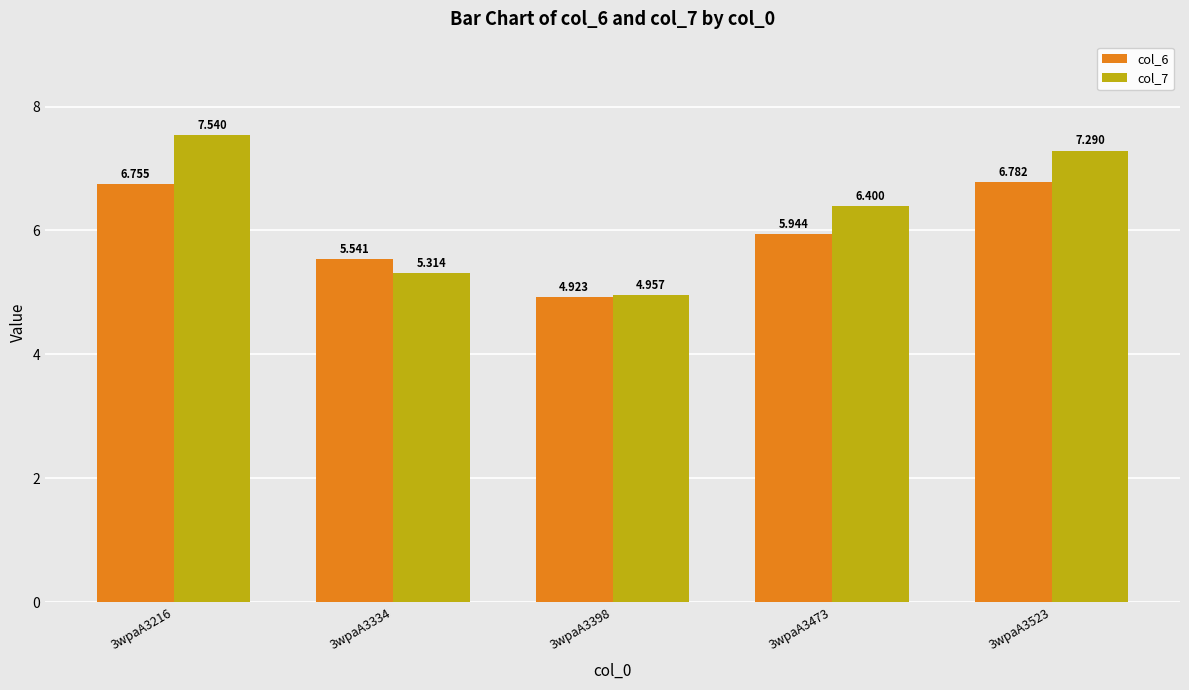

Are the bars grouped side by side (vs. stacked)?

Yes